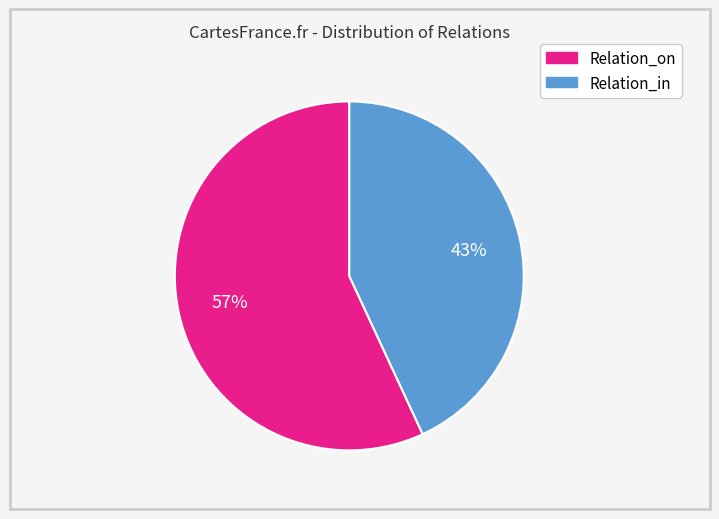

What percentage is the Relation_on slice, to the nearest percent?

57%